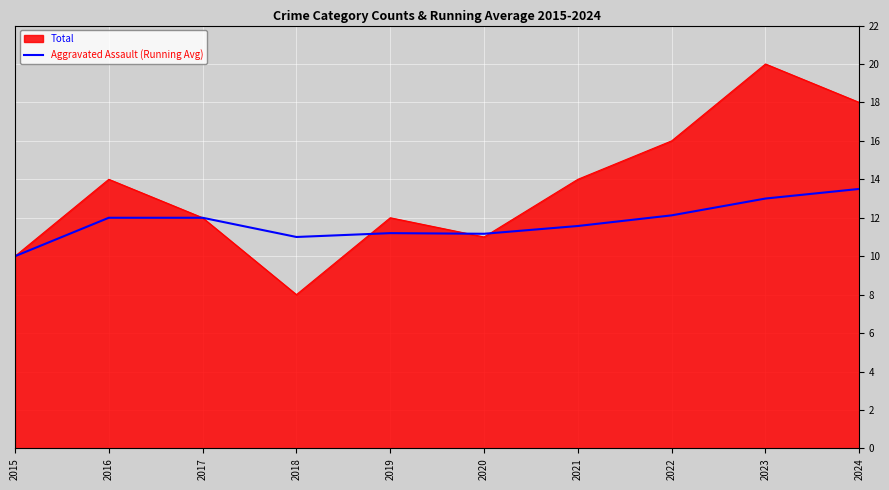

How many series are shown in this chart?

2